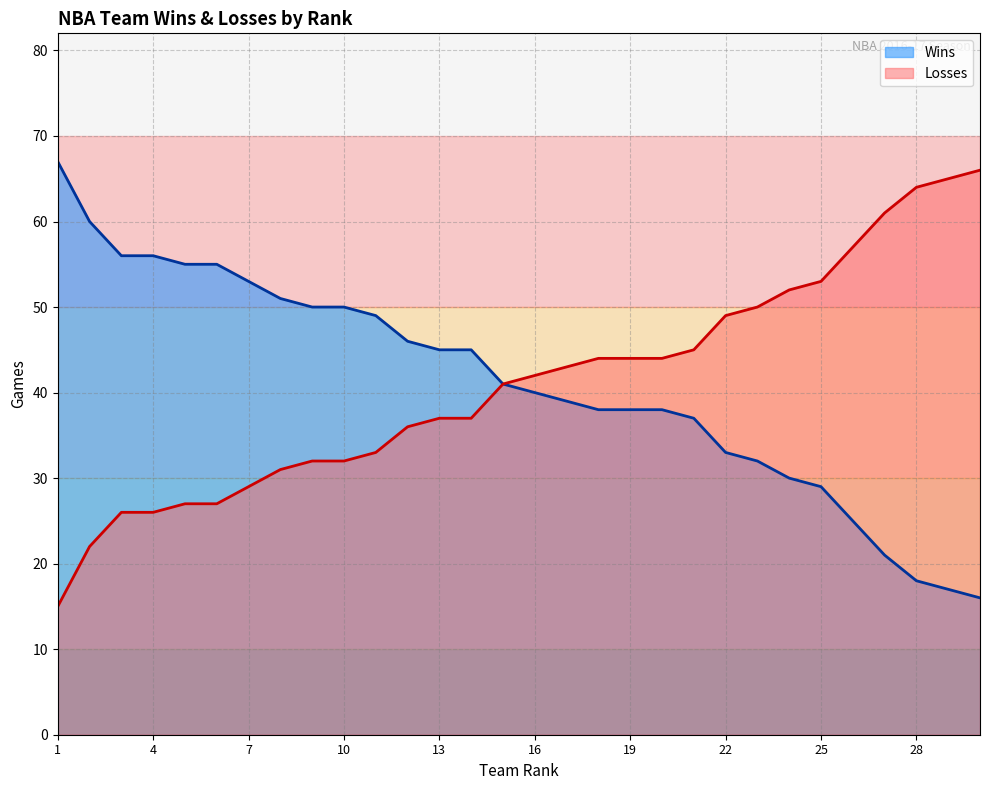

The value of Losses at 16 is 28. True or false?

False